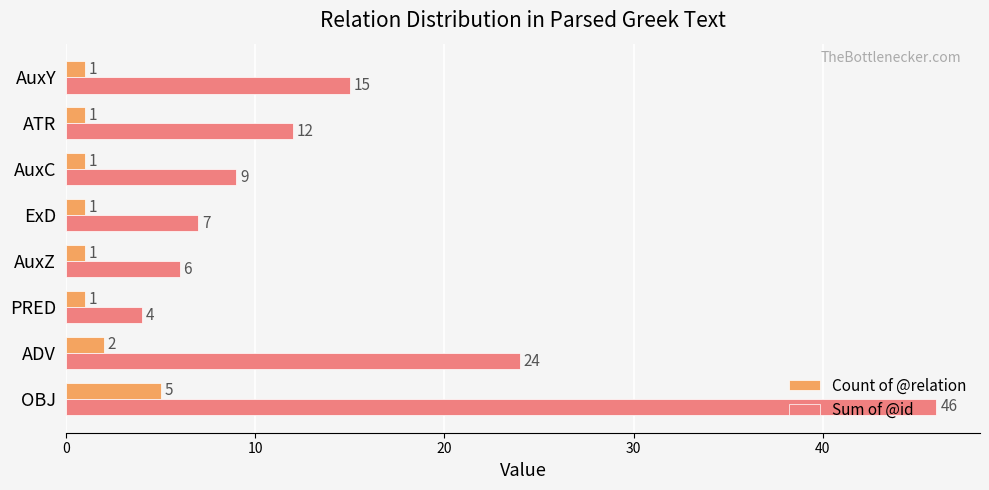

Which category has the lowest value in the Sum of @id series?

PRED